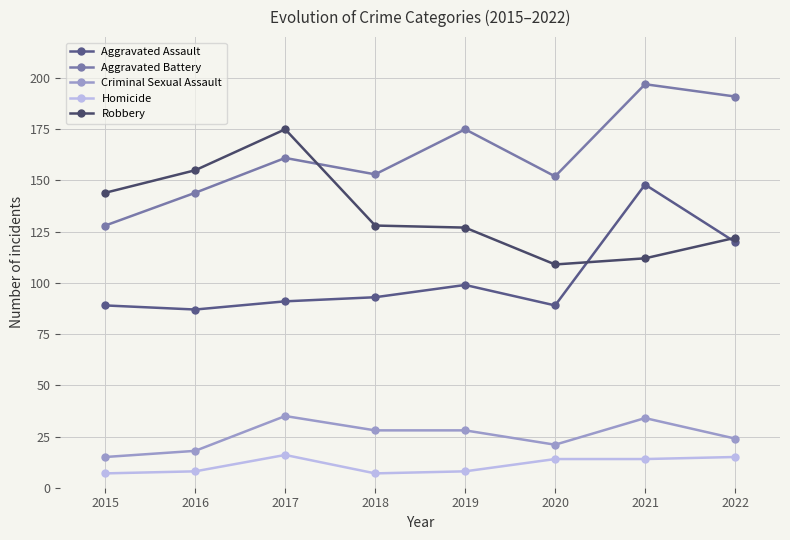

What is the smallest value displayed?

7